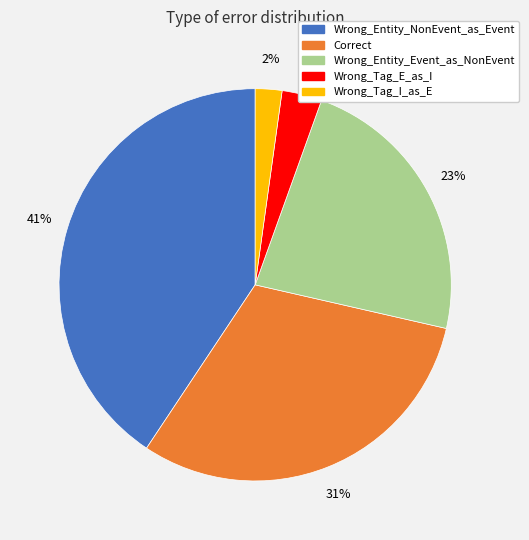

To the nearest percent, what is the average slice percentage?

20%